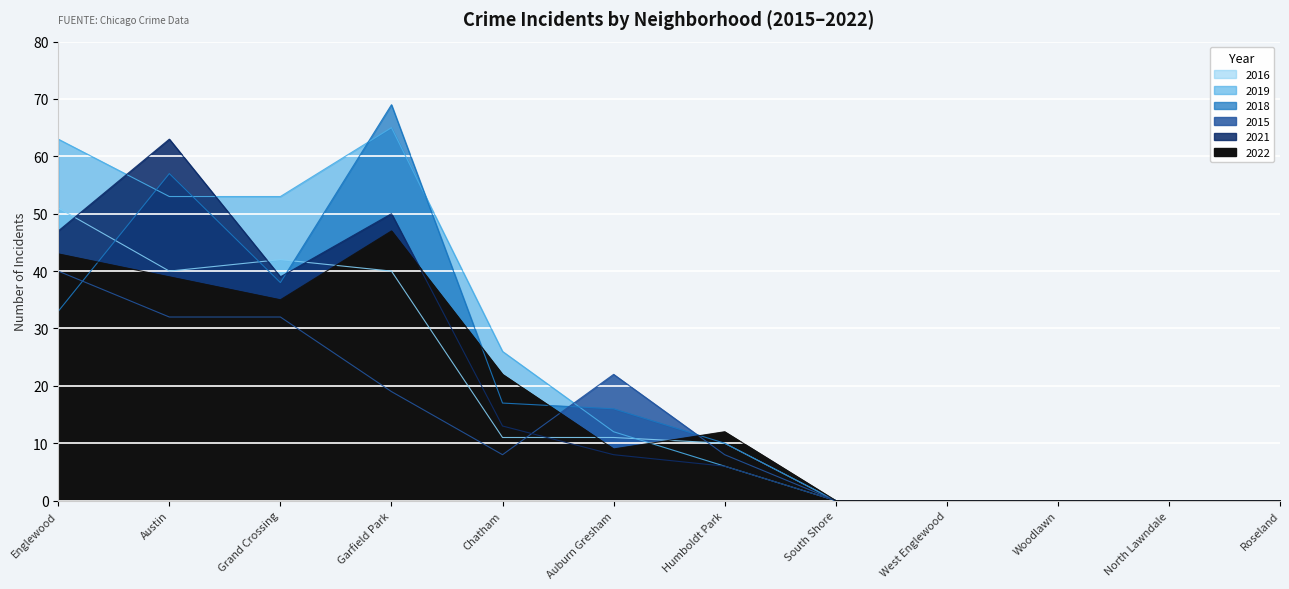

After their last crossing, which series has the higher values: 2016 or 2021?

2016